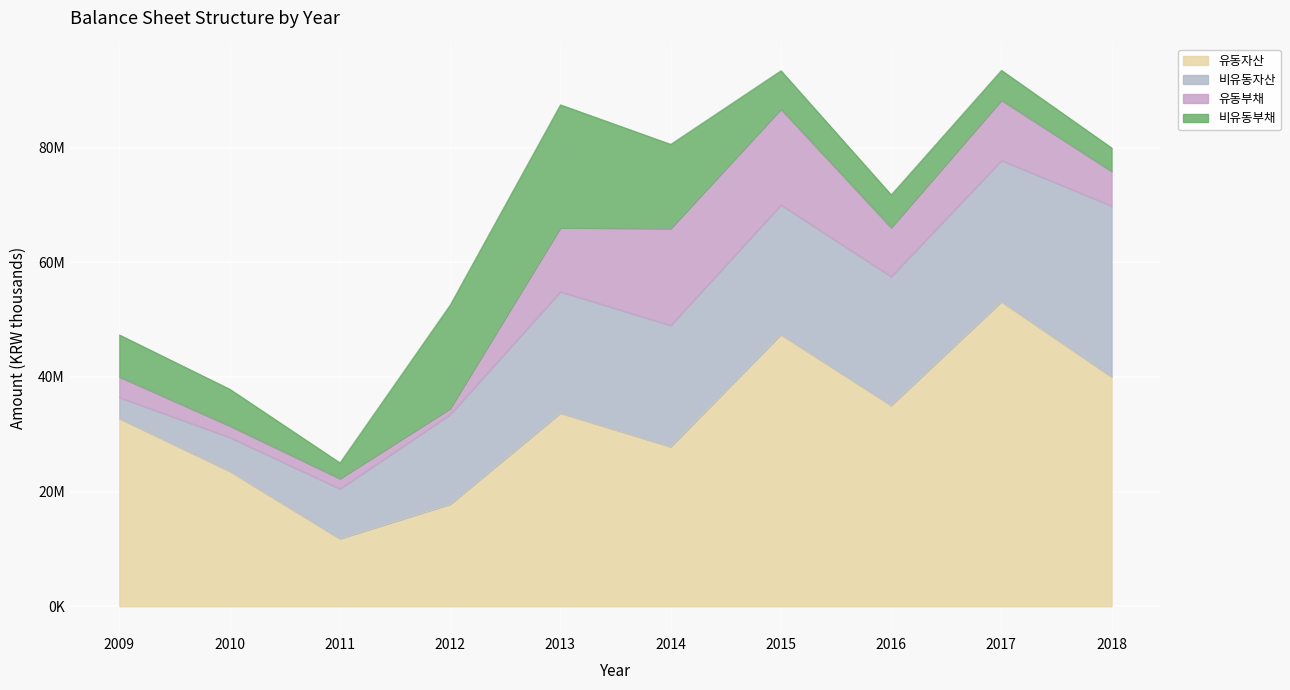

True or false: 유동자산 and 유동부채 cross at least once.

False